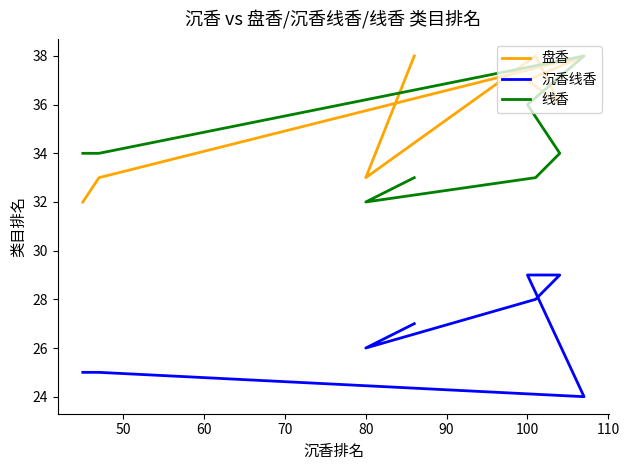

What is the difference between the second highest and minimum values in the 盘香 series?

6